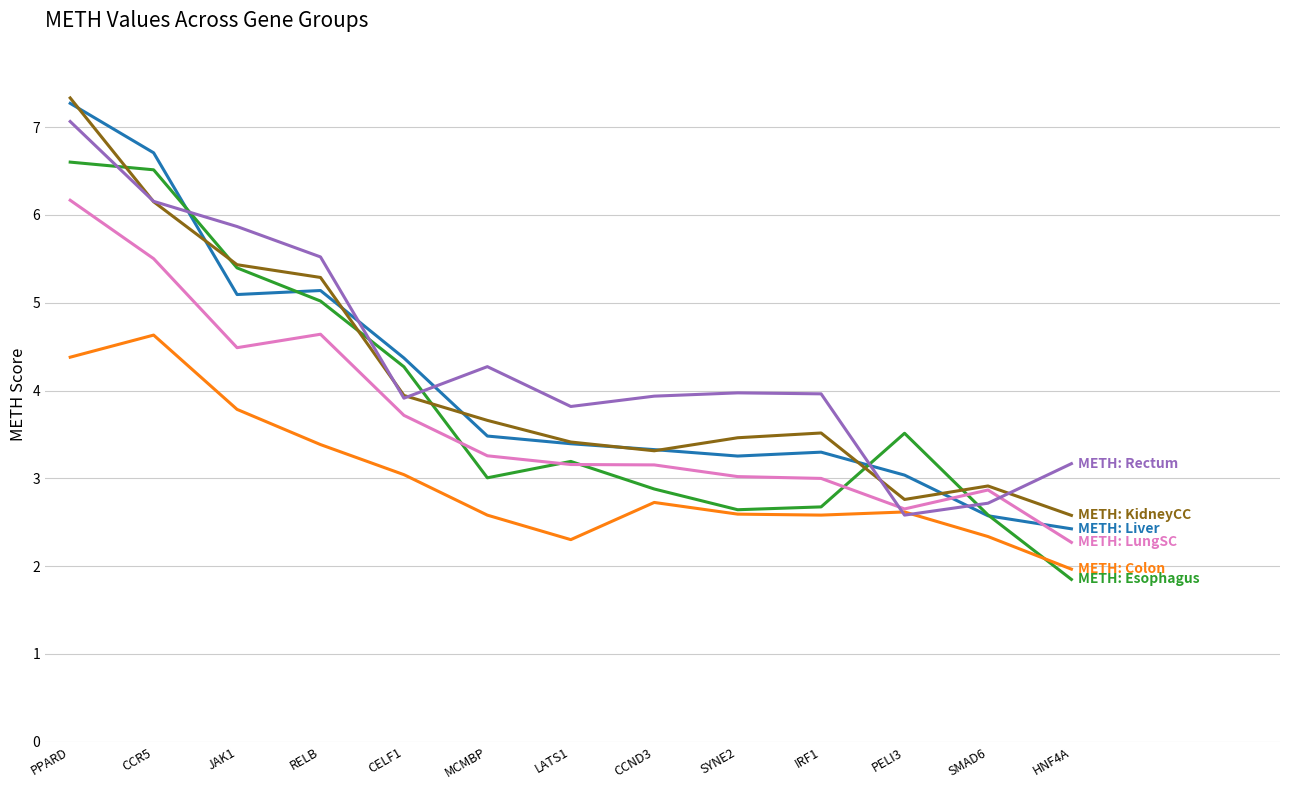

What is the maximum value shown in the chart?

7.3